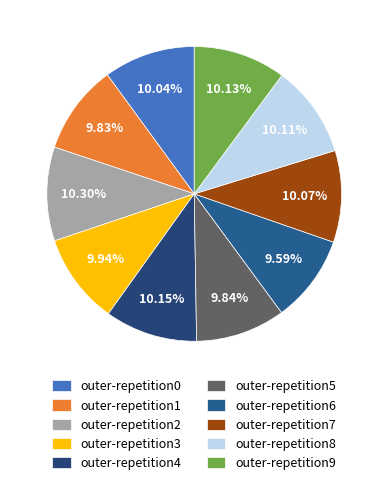

Do outer-repetition2 and outer-repetition8 together represent more than half of the pie?

No